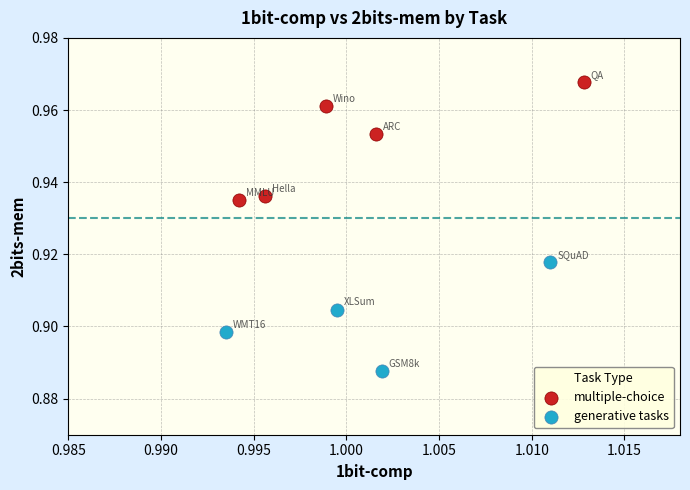

Which series reaches the maximum Y coordinate?

multiple-choice